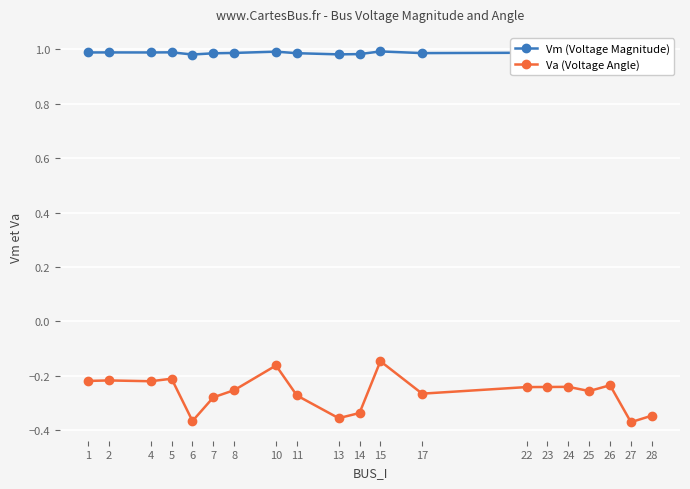

True or false: Va (Voltage Angle) and Vm (Voltage Magnitude) cross at least once.

False